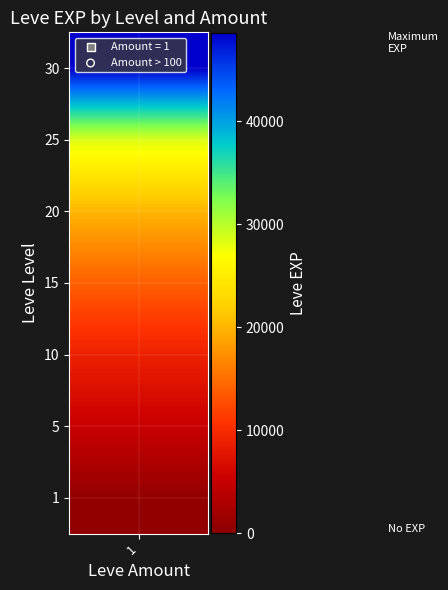

Which label corresponds to the smallest value in the chart?

1